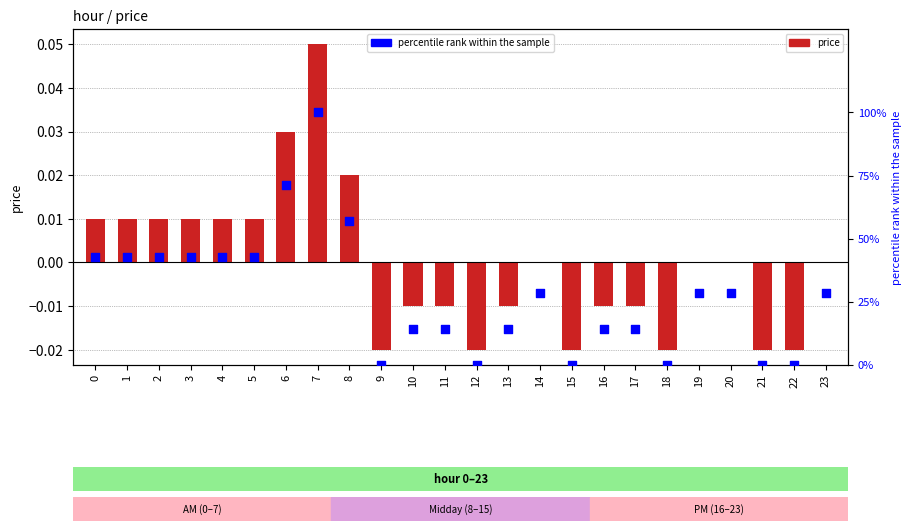

At which category is the sum across all series the highest?

7